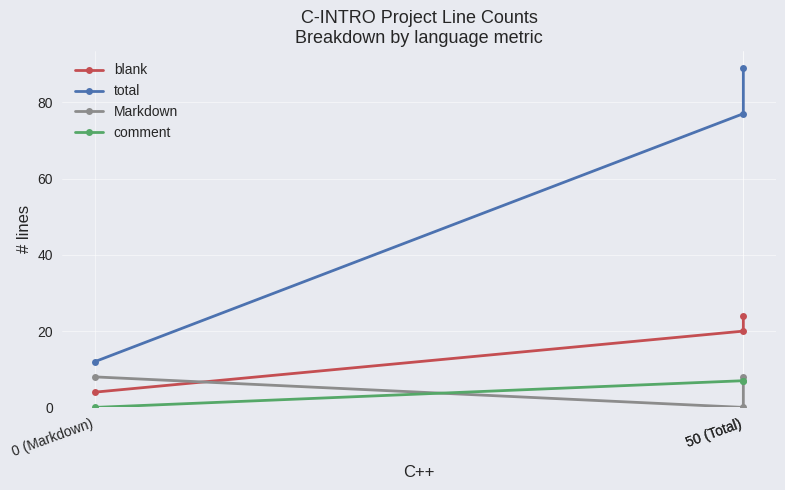

Reading left to right, extract all data points from this chart.

blank: 0 (Markdown)=4	50 (Total)=20	50 (Total)=24
total: 0 (Markdown)=12	50 (Total)=77	50 (Total)=89
Markdown: 0 (Markdown)=8	50 (Total)=0	50 (Total)=8
comment: 0 (Markdown)=0	50 (Total)=7	50 (Total)=7